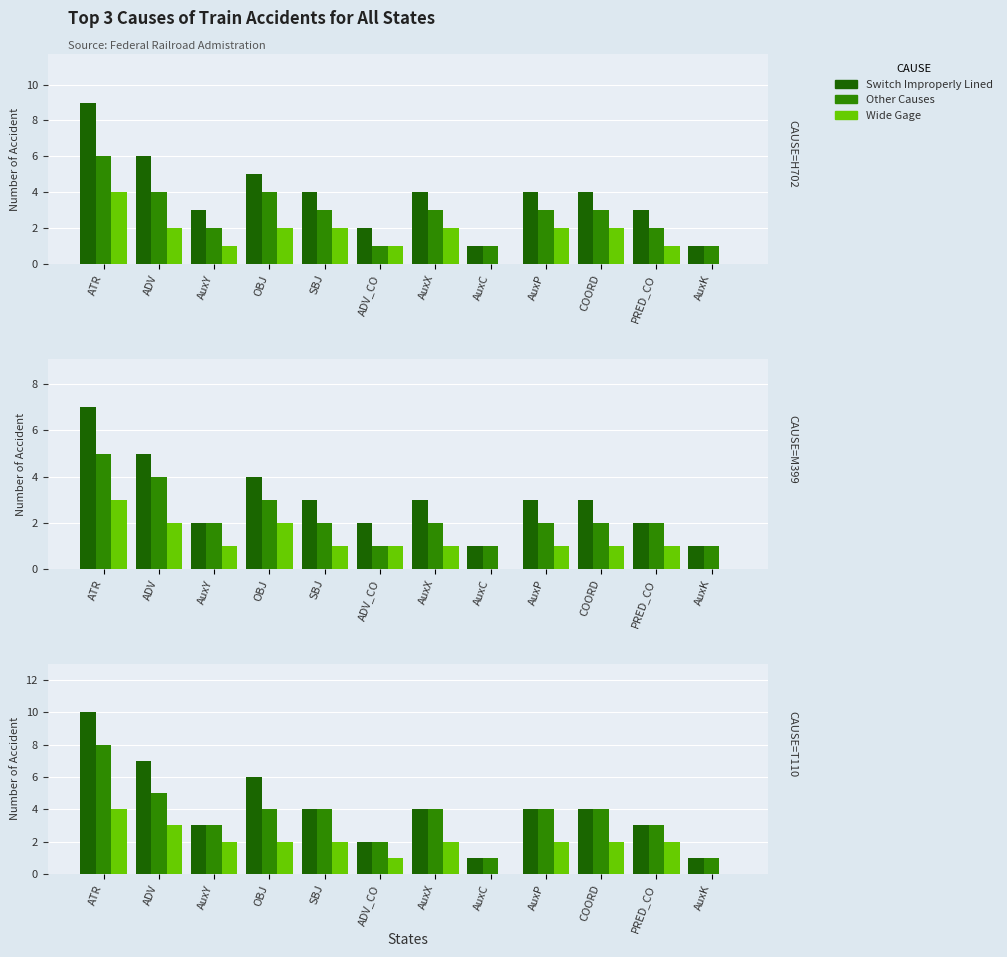

At which label does Wide Gage first exceed 2?

ATR